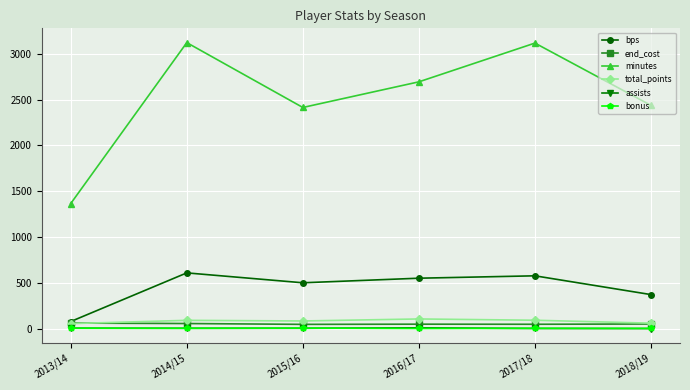

In bonus, how many points are lower than both neighbors (excluding endpoints)?

2